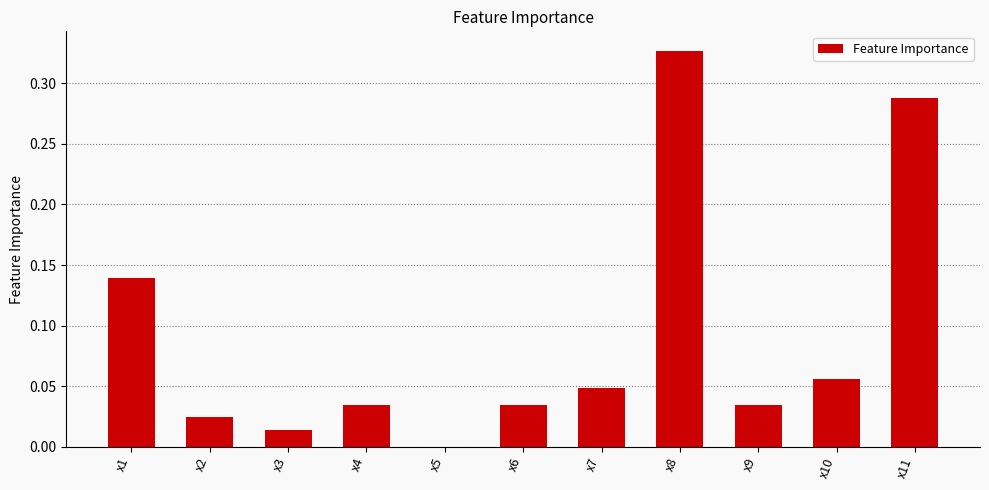

Which has a higher value, x2 or x6?

x6